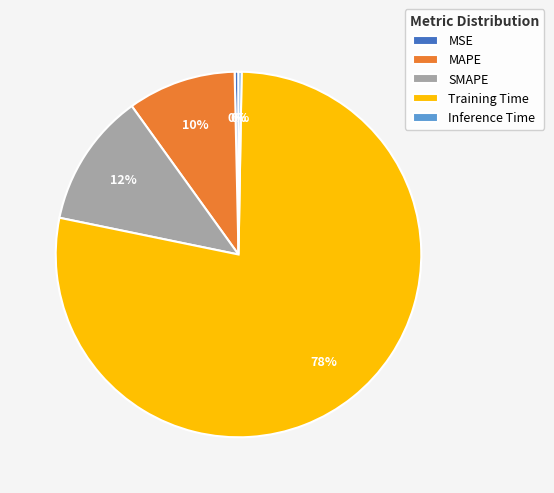

Between Training Time and MSE, which is larger?

Training Time